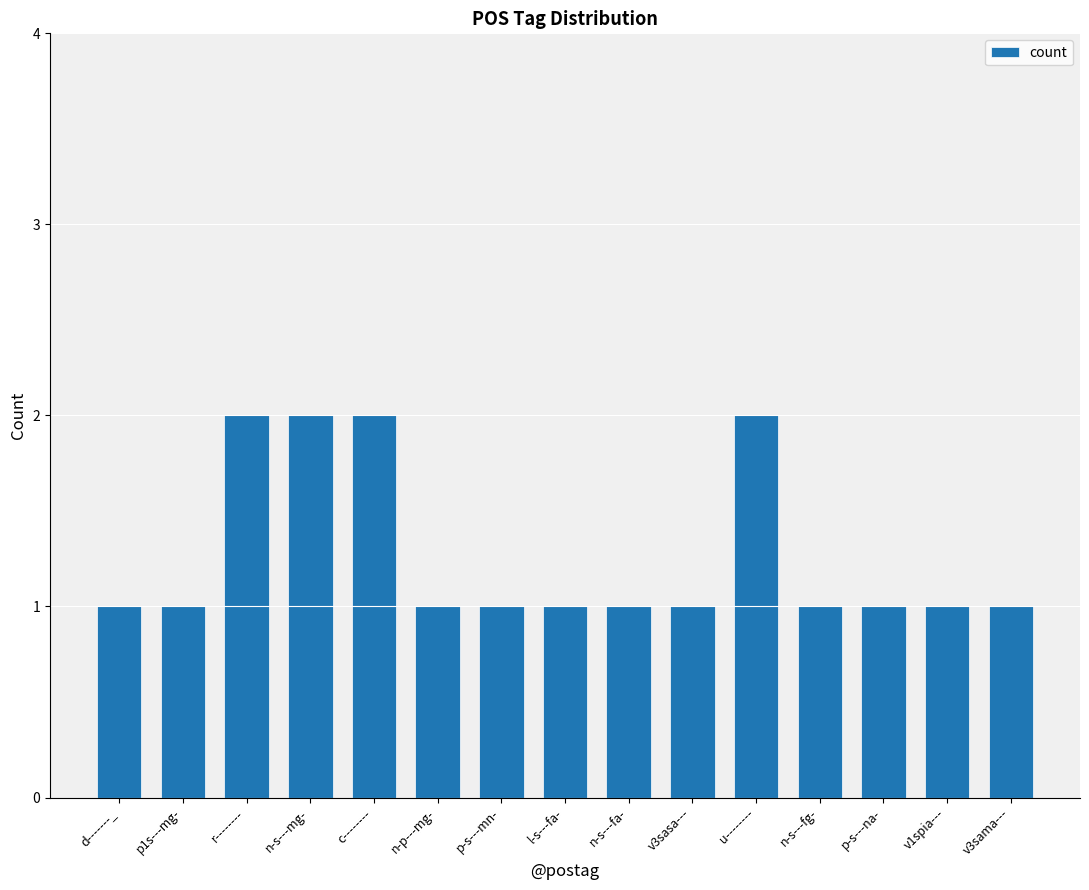

The chart shows a value of 1 at l-s---fa-. True or false?

True